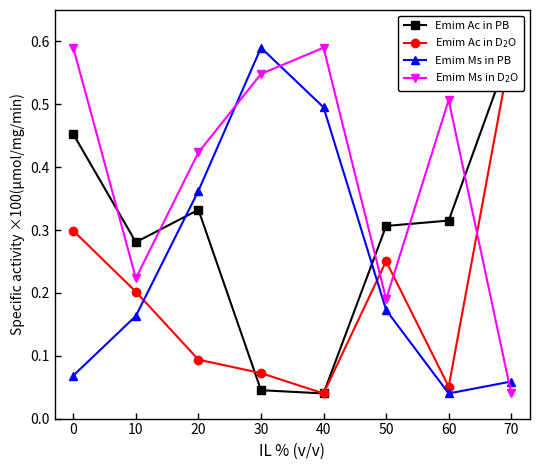

How many lines are shown in the chart?

4